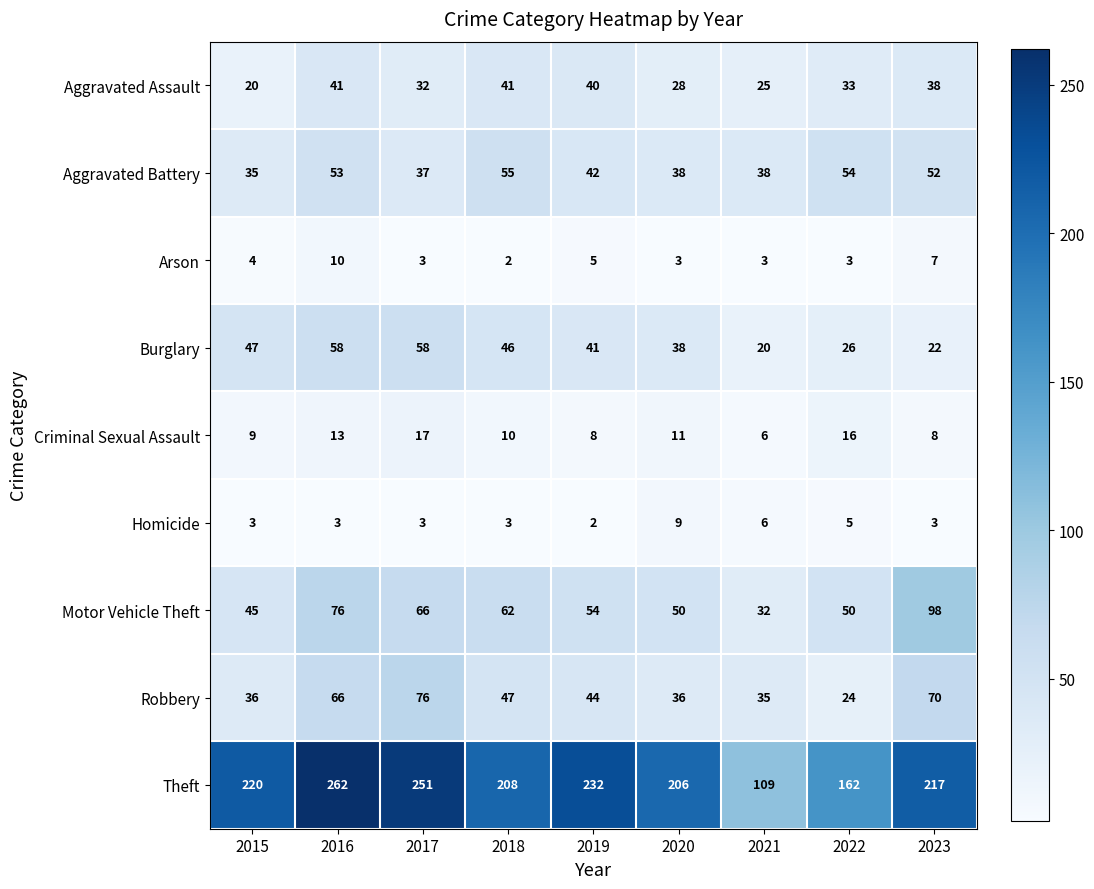

List the series in order of their peak value, lowest first.

Homicide, Arson, Criminal Sexual Assault, Aggravated Assault, Aggravated Battery, Burglary, Robbery, Motor Vehicle Theft, Theft